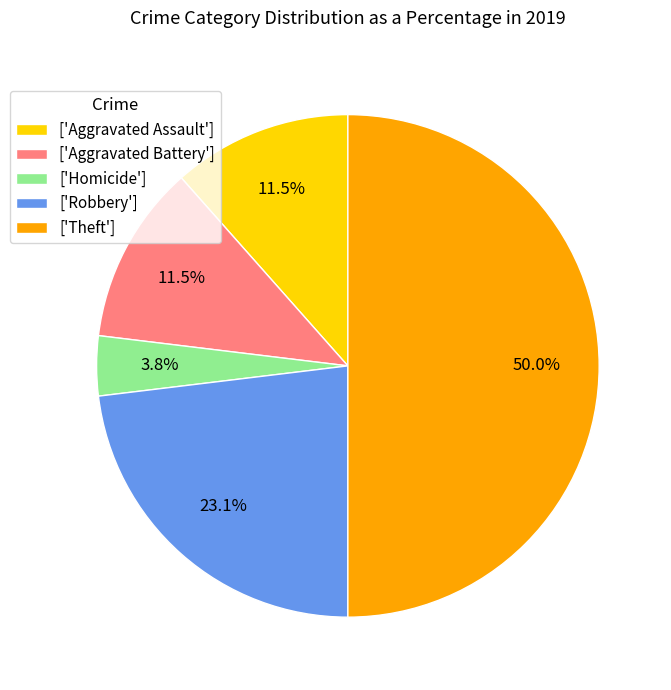

Does ['Homicide'] represent more than half of the total?

No